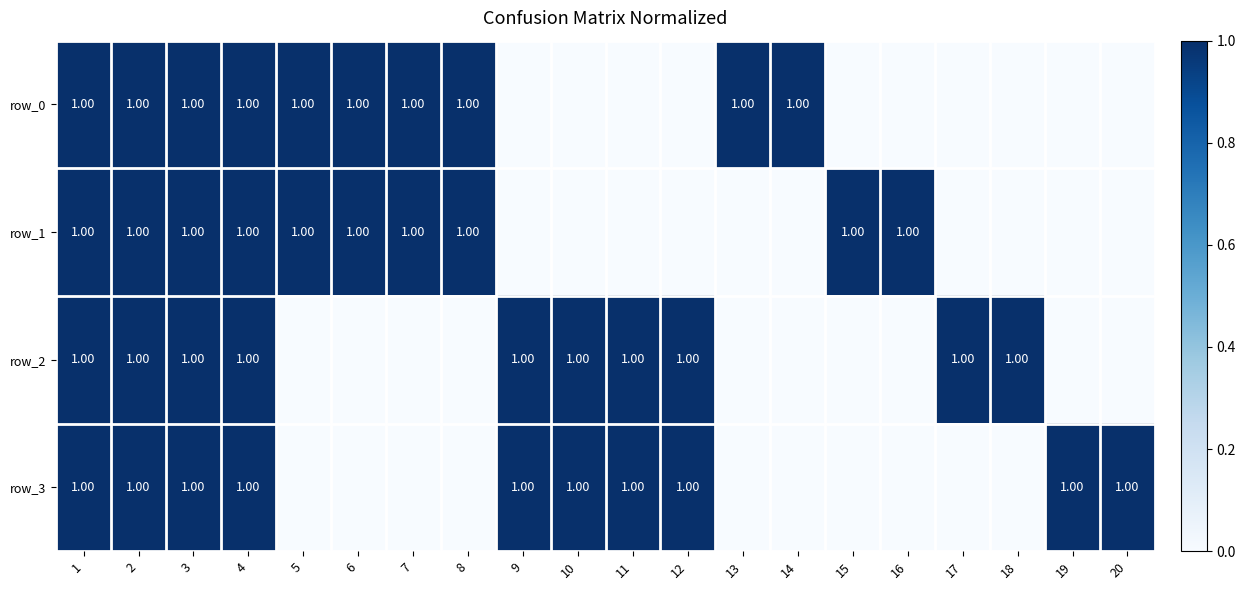

At how many categories does at least one series exceed 0?

20